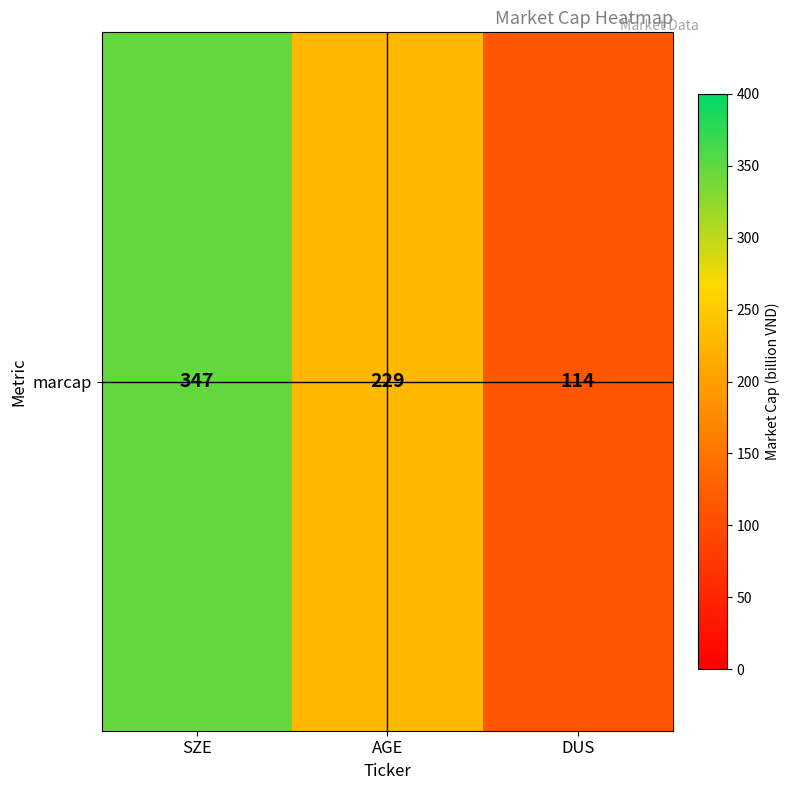

What is the sum of all values?

690